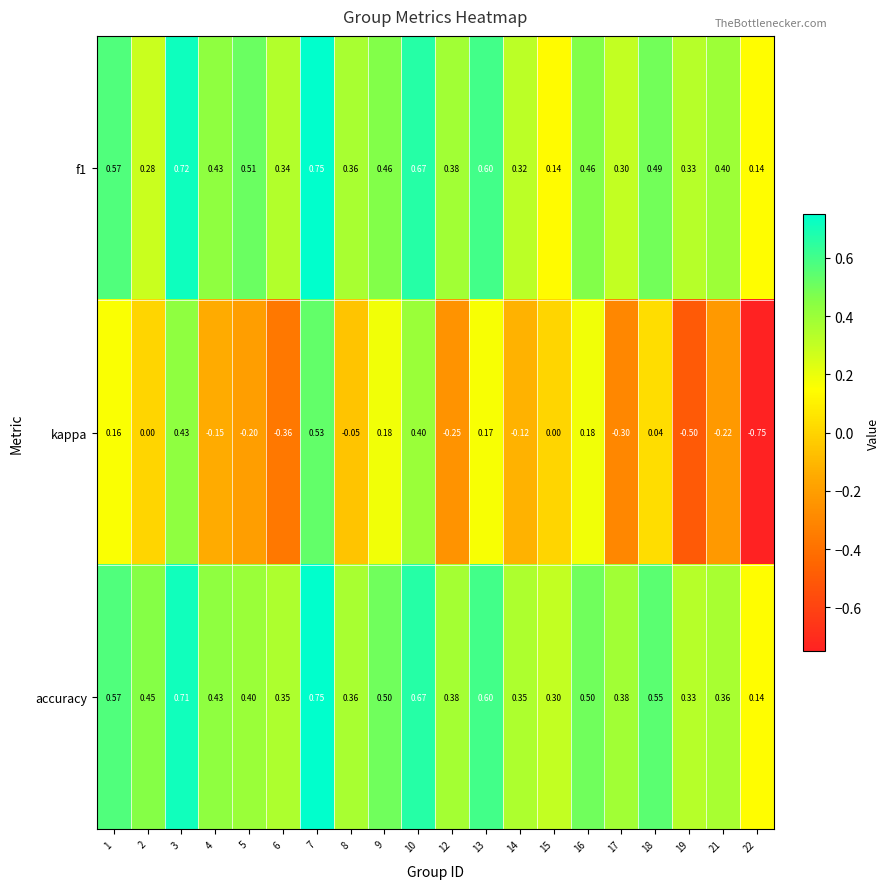

Which series has the widest spread of values?

kappa